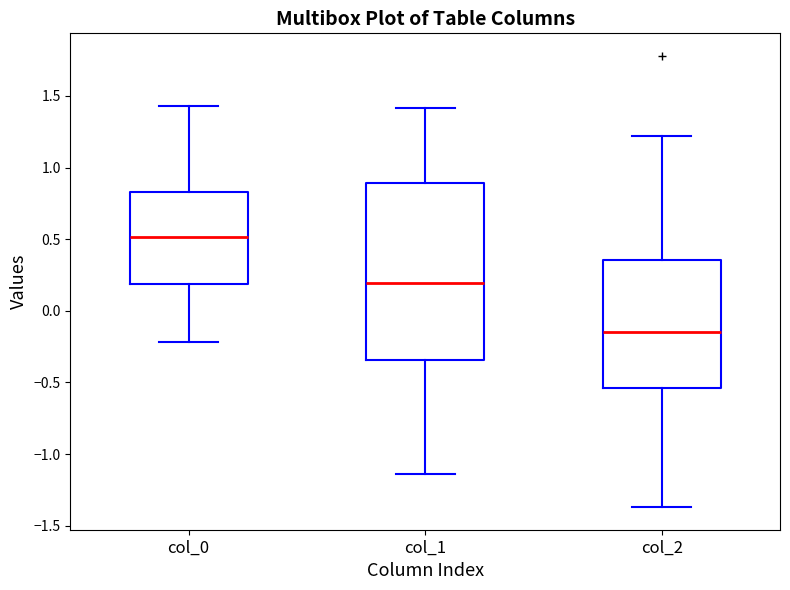

Reading left to right, transcribe this box plot: for each box, give where its median line is, the range the box spans, and where its two whiskers end, as read against the y-axis. The values are not printed on the chart, so give them approximately, as read against the axis.

col_0: median 0.50, box 0.20 to 0.85, whiskers -0.20 to 1.45
col_1: median 0.20, box -0.35 to 0.90, whiskers -1.15 to 1.40
col_2: median -0.15, box -0.55 to 0.35, whiskers -1.35 to 1.20